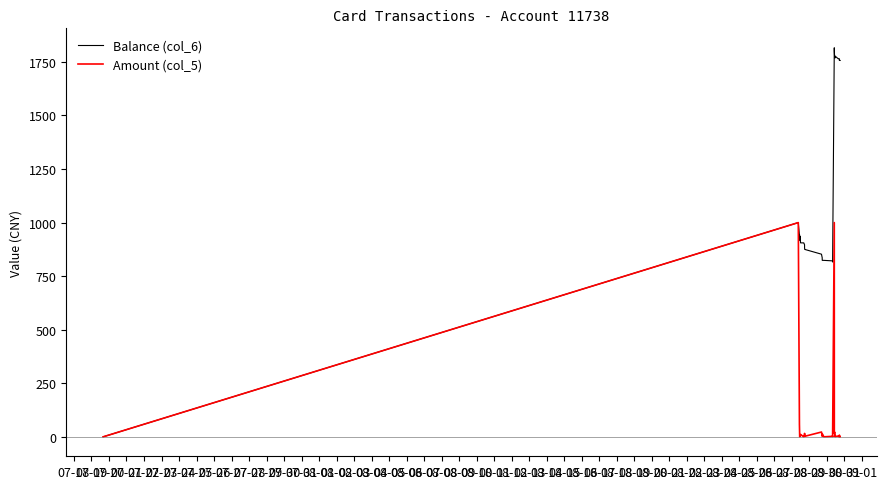

Reading left to right, extract all data points from this chart.

Balance (col_6): 0.0	1000.0	941.4	941.4	941.4	941.4	941.4	941.4	916.4	935.0	927.5	922.4	905.4	905.3	905.3	905.3	896.3	880.3	877.3	874.9	852.5	840.7	837.7	823.7	823.7	821.3	817.5	816.0	1816.0	1801.2	1778.6	1775.6	1768.6	1777.1	1765.0	1765.0	1765.0	1756.9	1756.8	1756.8
Amount (col_5): 0.0	1000.0	58.6	0.0	0.0	0.0	0.0	0.0	6.0	6.3	7.6	5.1	11.0	0.0	0.0	0.0	9.0	16.0	3.0	2.4	22.4	11.8	3.0	14.0	0.0	2.4	3.8	1.5	1000.0	14.8	22.6	1.5	7.0	1.5	3.6	0.0	0.0	8.1	0.0	0.0